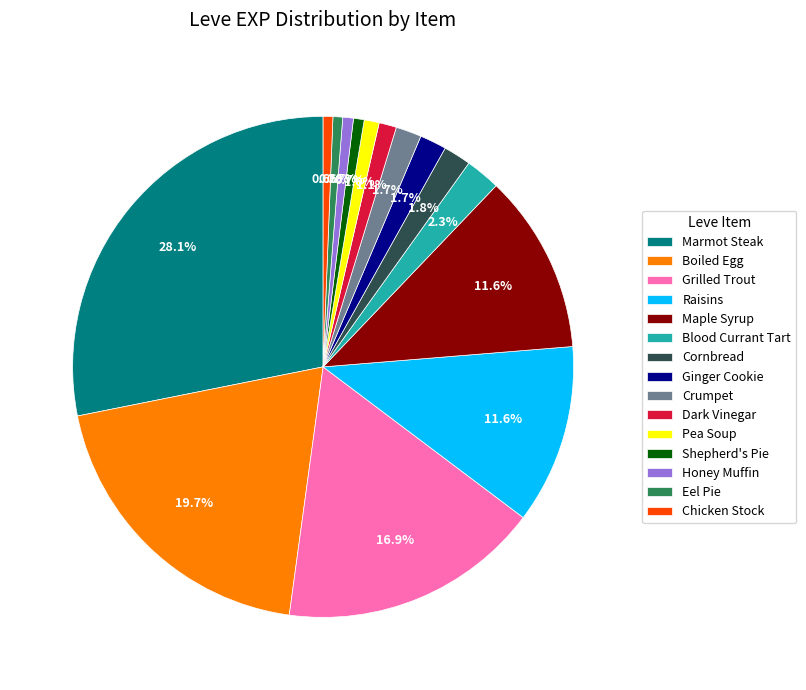

Count the number of slices in the pie.

15